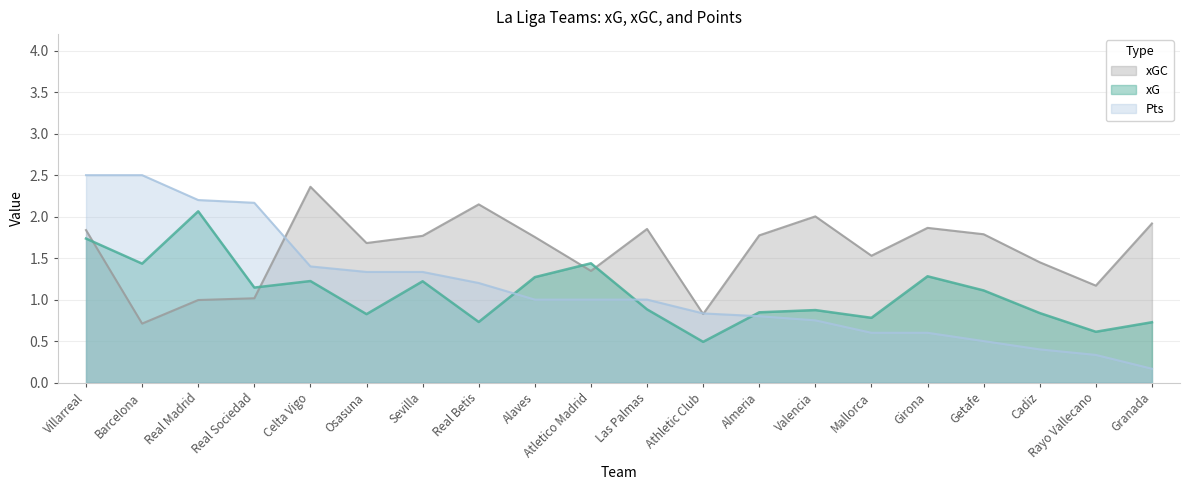

Reading left to right, transcribe all the data shown in this chart.

xG: Villarreal=1.7	Barcelona=1.4	Real Madrid=2.1	Real Sociedad=1.1	Celta Vigo=1.2	Osasuna=0.8	Sevilla=1.2	Real Betis=0.7	Alaves=1.3	Atletico Madrid=1.4	Las Palmas=0.9	Athletic Club=0.5	Almeria=0.8	Valencia=0.9	Mallorca=0.8	Girona=1.3	Getafe=1.1	Cadiz=0.8	Rayo Vallecano=0.6	Granada=0.7
xGC: Villarreal=1.8	Barcelona=0.7	Real Madrid=1.0	Real Sociedad=1.0	Celta Vigo=2.4	Osasuna=1.7	Sevilla=1.8	Real Betis=2.1	Alaves=1.8	Atletico Madrid=1.3	Las Palmas=1.9	Athletic Club=0.8	Almeria=1.8	Valencia=2.0	Mallorca=1.5	Girona=1.9	Getafe=1.8	Cadiz=1.4	Rayo Vallecano=1.2	Granada=1.9
Pts: Villarreal=2.5	Barcelona=2.5	Real Madrid=2.2	Real Sociedad=2.2	Celta Vigo=1.4	Osasuna=1.3	Sevilla=1.3	Real Betis=1.2	Alaves=1.0	Atletico Madrid=1.0	Las Palmas=1.0	Athletic Club=0.8	Almeria=0.8	Valencia=0.8	Mallorca=0.6	Girona=0.6	Getafe=0.5	Cadiz=0.4	Rayo Vallecano=0.3	Granada=0.2